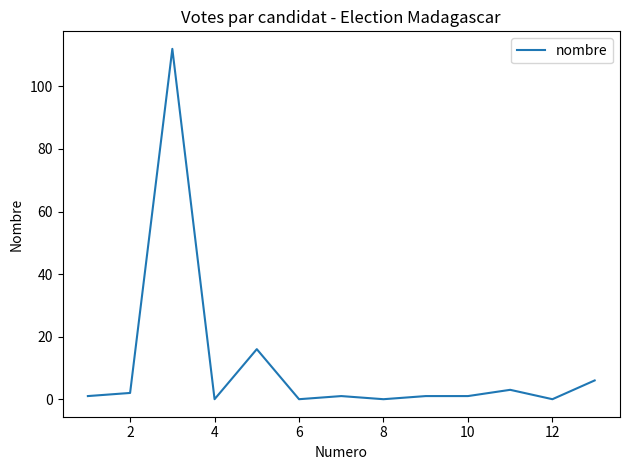

What is the difference between the maximum and minimum values?

112